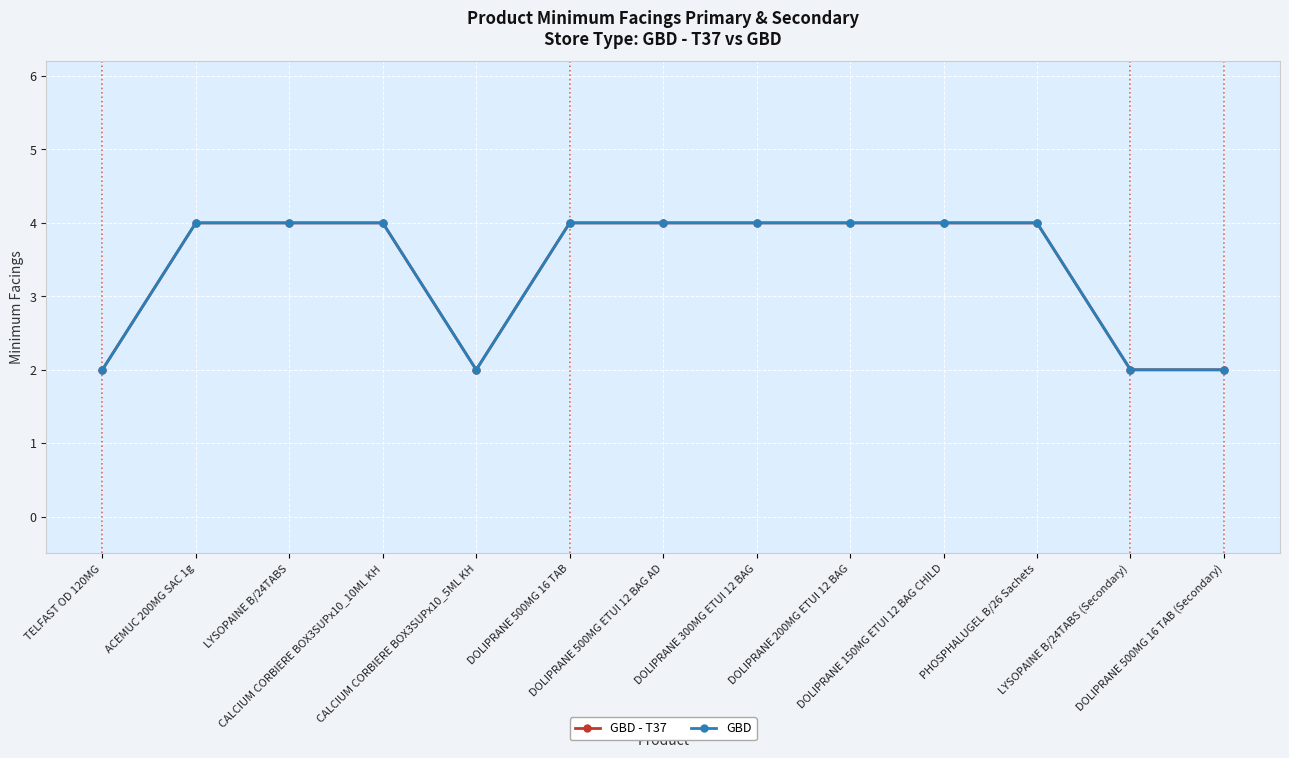

True or false: GBD and GBD - T37 cross at least once.

False